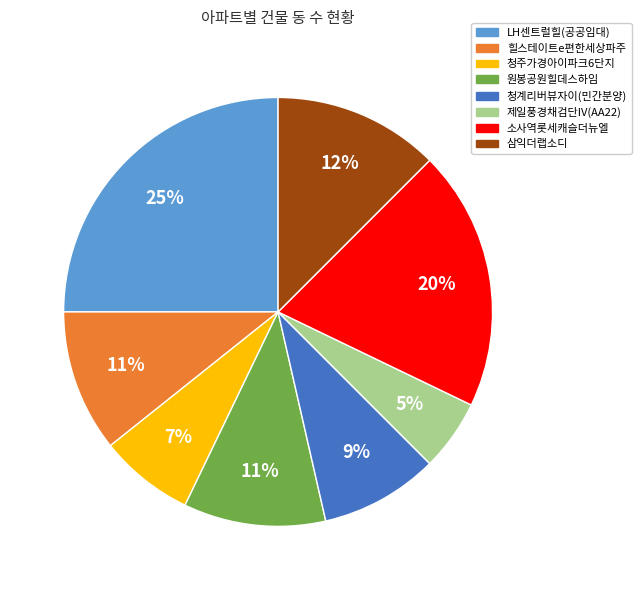

Which slice is the smallest?

제일풍경채검단IV(AA22)